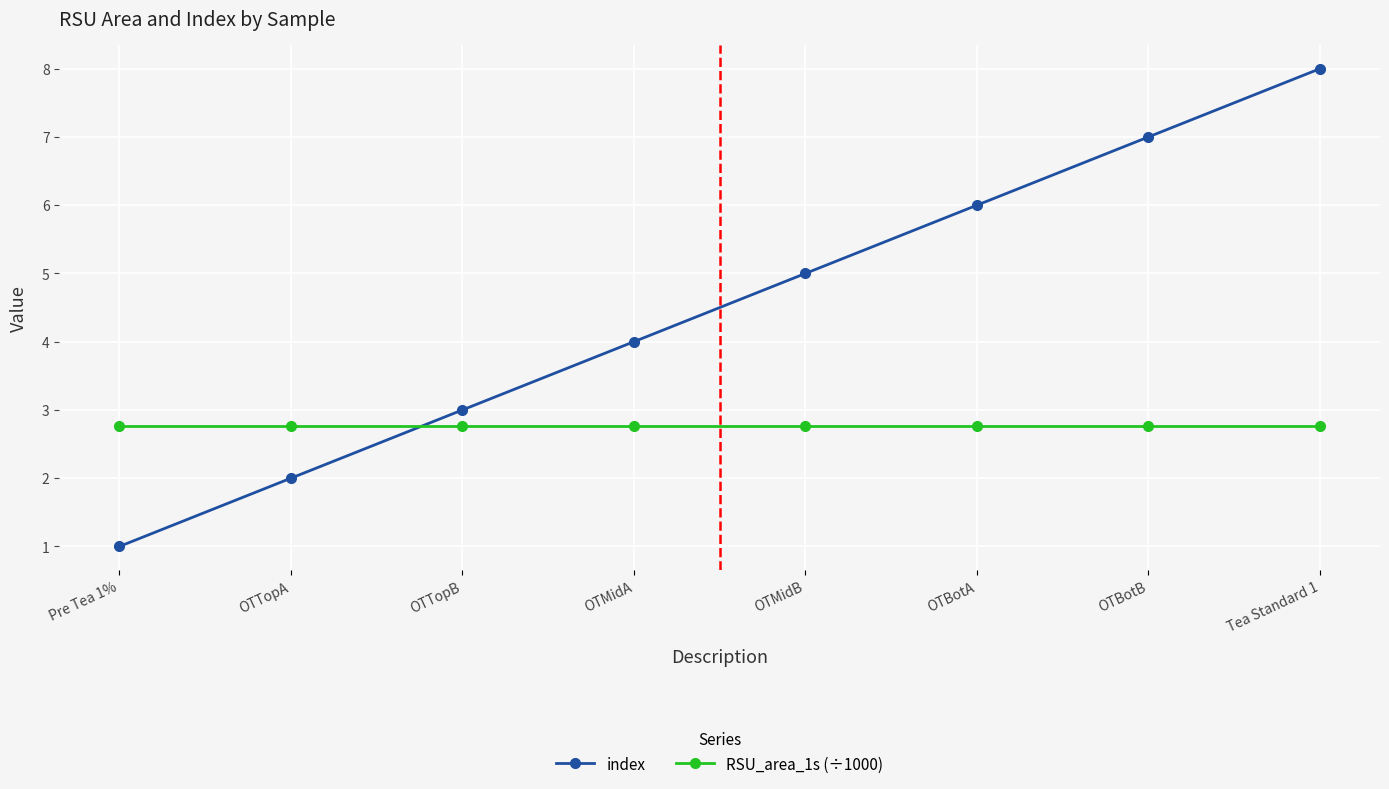

Rank the series by their maximum value, from highest to lowest.

index, RSU_area_1s (÷1000)